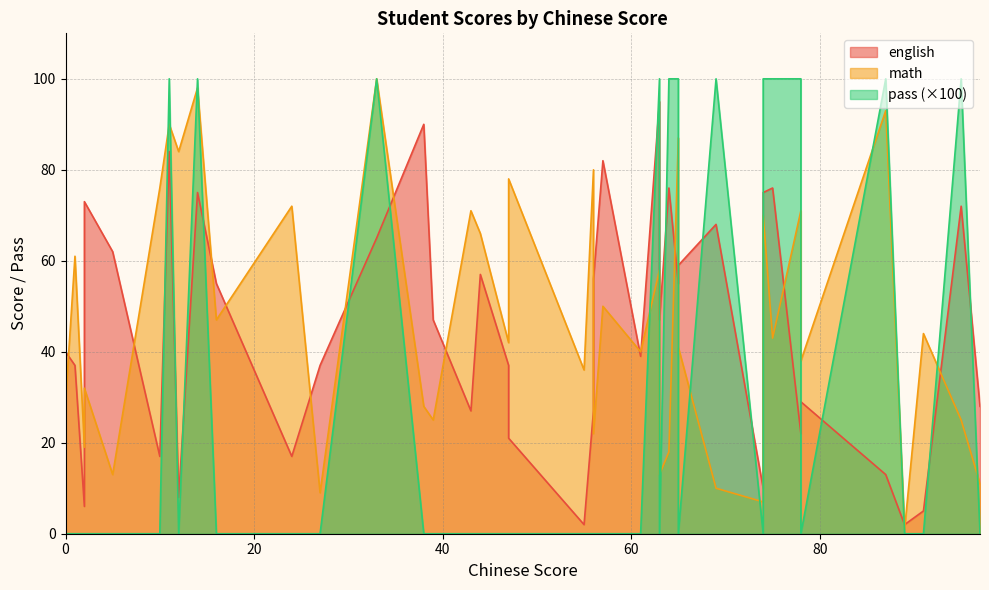

What is the difference between the highest and lowest values at 91?

44